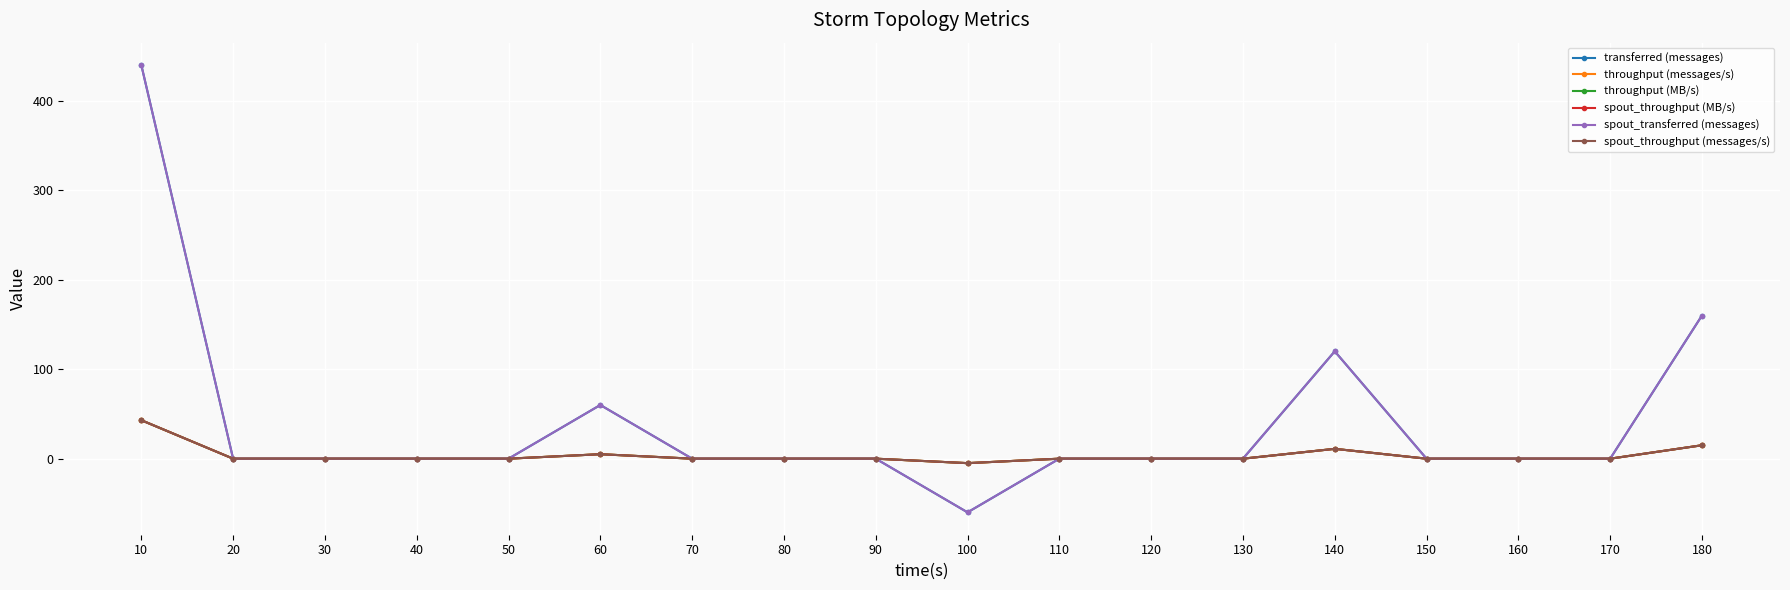

Reading left to right, what are all the values shown in this chart?

transferred (messages): 10=440	20=0	30=0	40=0	50=0	60=60	70=0	80=0	90=0	100=-60	110=0	120=0	130=0	140=120	150=0	160=0	170=0	180=160
throughput (messages/s): 10=43	20=0	30=0	40=0	50=0	60=5	70=0	80=0	90=0	100=-5	110=0	120=0	130=0	140=11	150=0	160=0	170=0	180=15
throughput (MB/s): 10=43	20=0	30=0	40=0	50=0	60=5	70=0	80=0	90=0	100=-5	110=0	120=0	130=0	140=11	150=0	160=0	170=0	180=15
spout_throughput (MB/s): 10=43	20=0	30=0	40=0	50=0	60=5	70=0	80=0	90=0	100=-5	110=0	120=0	130=0	140=11	150=0	160=0	170=0	180=15
spout_transferred (messages): 10=440	20=0	30=0	40=0	50=0	60=60	70=0	80=0	90=0	100=-60	110=0	120=0	130=0	140=120	150=0	160=0	170=0	180=160
spout_throughput (messages/s): 10=43	20=0	30=0	40=0	50=0	60=5	70=0	80=0	90=0	100=-5	110=0	120=0	130=0	140=11	150=0	160=0	170=0	180=15